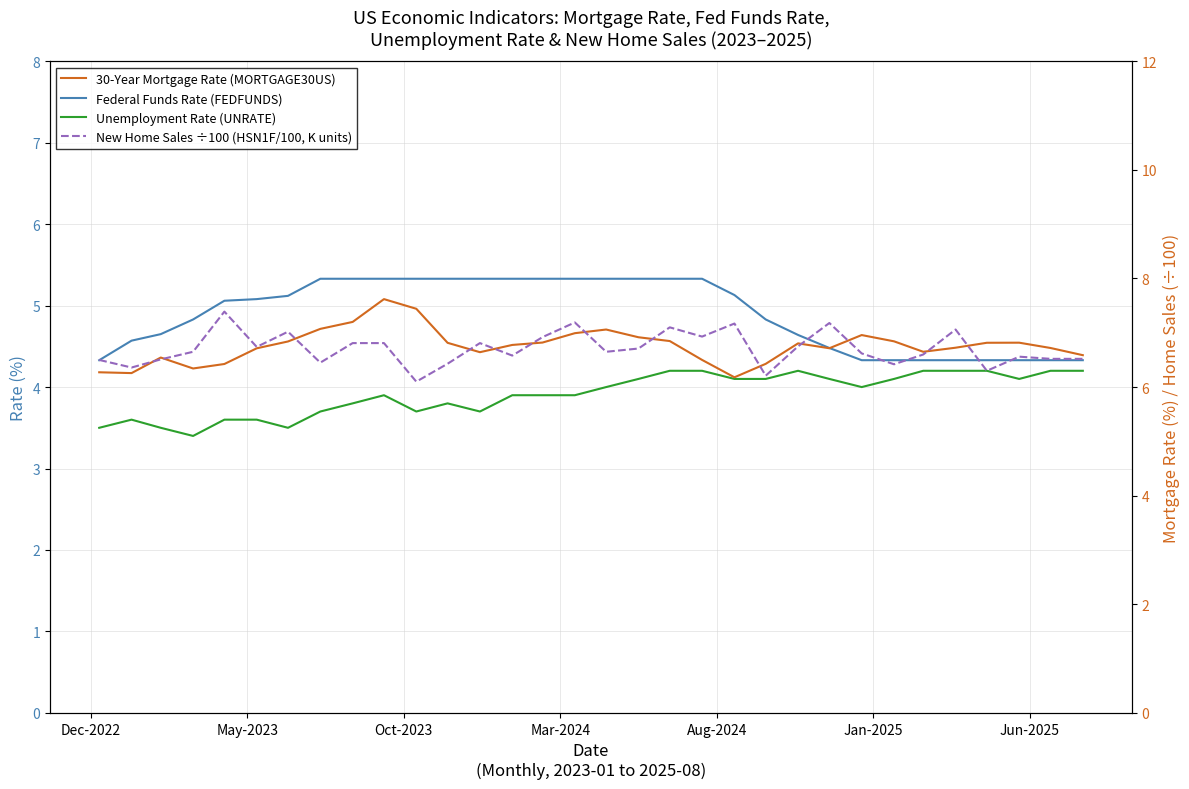

How many data points in Unemployment Rate (UNRATE) are less than 4?

16